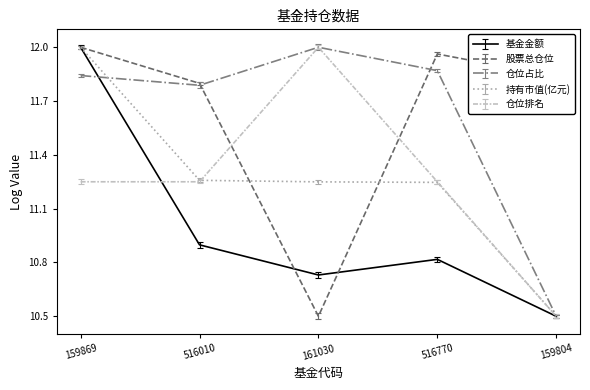

The value of 基金金额 at 161030 is 4.1. True or false?

False